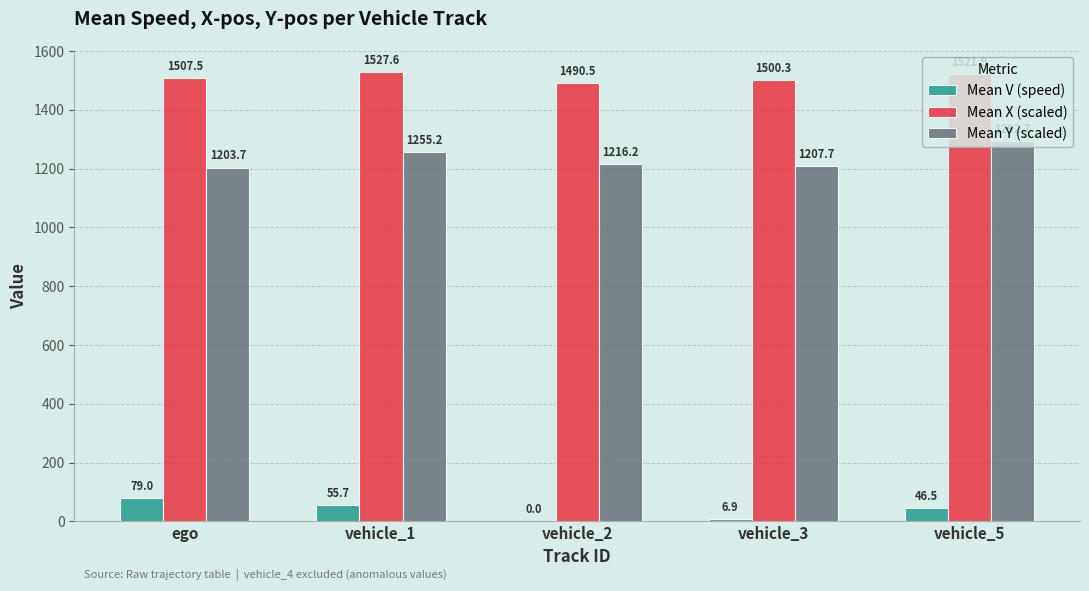

What is the sum of all Mean Y (scaled) values?

6175.5